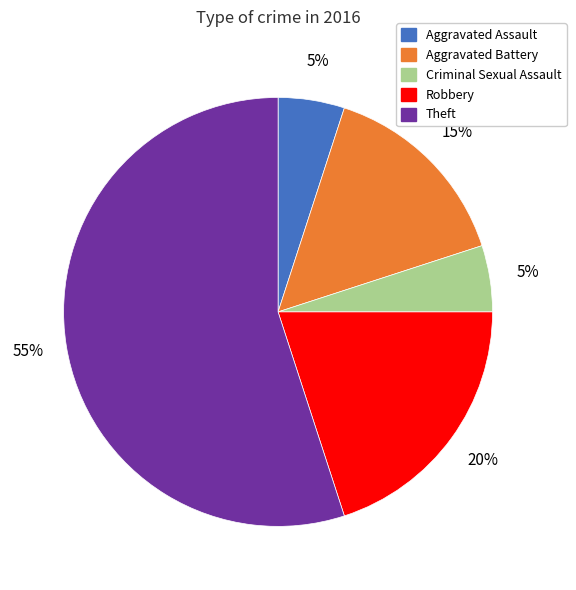

Which category has the biggest portion of the pie?

Theft